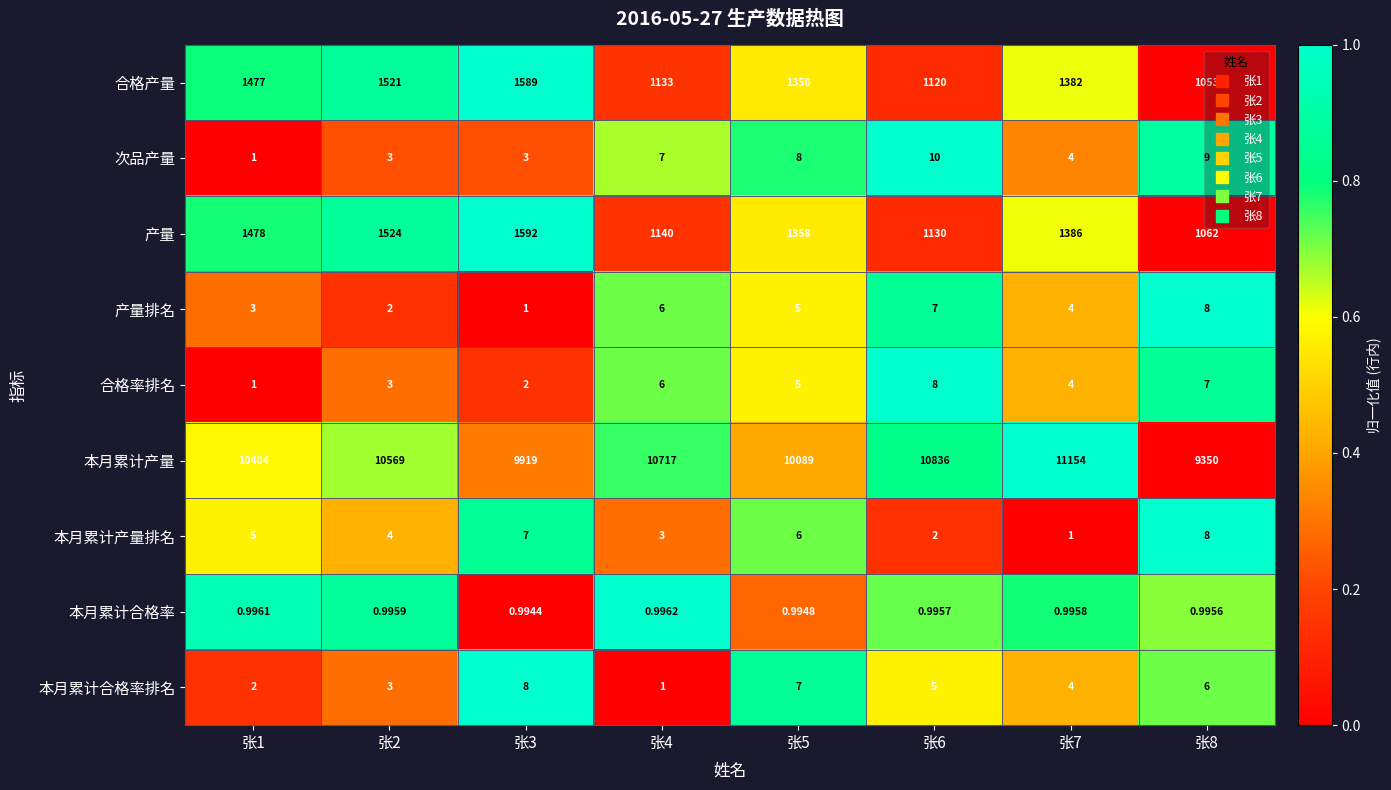

Is the value of 合格产量 at 张8 greater than the value of 本月累计合格率排名 at 张5?

Yes